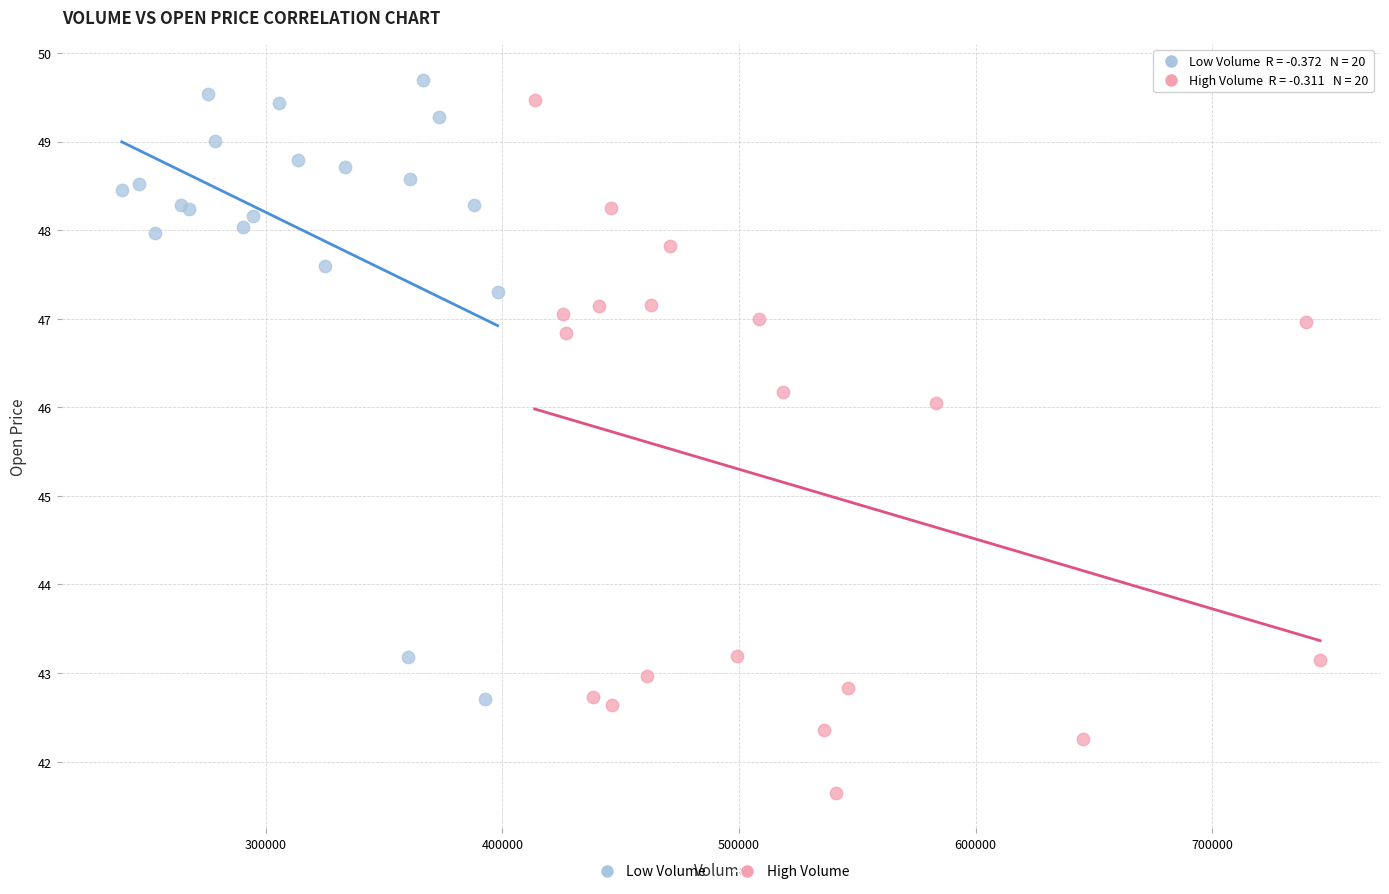

Which series has the largest Y range (max minus min)?

High Volume